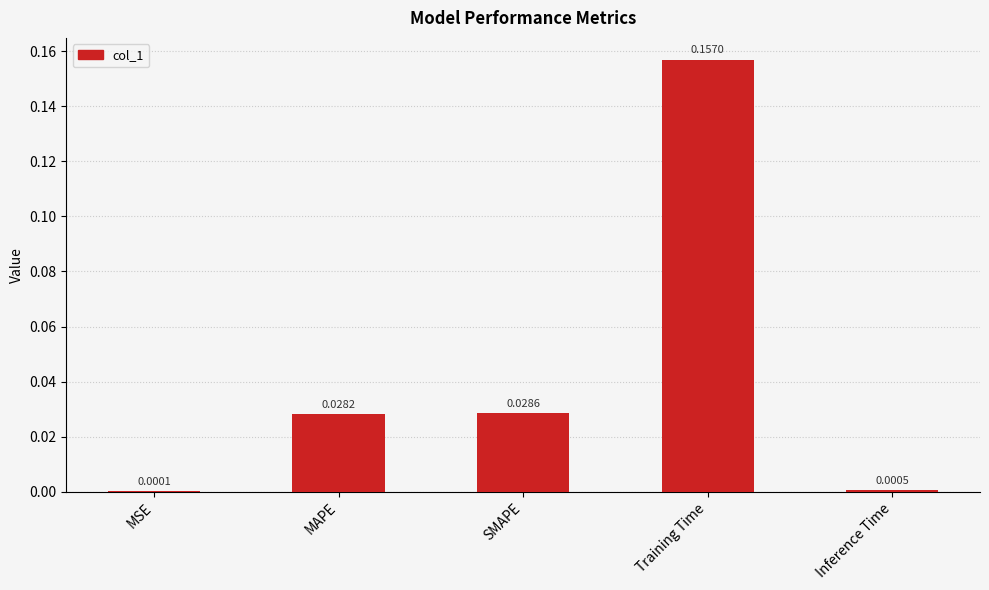

Between SMAPE and MSE, which is larger?

SMAPE